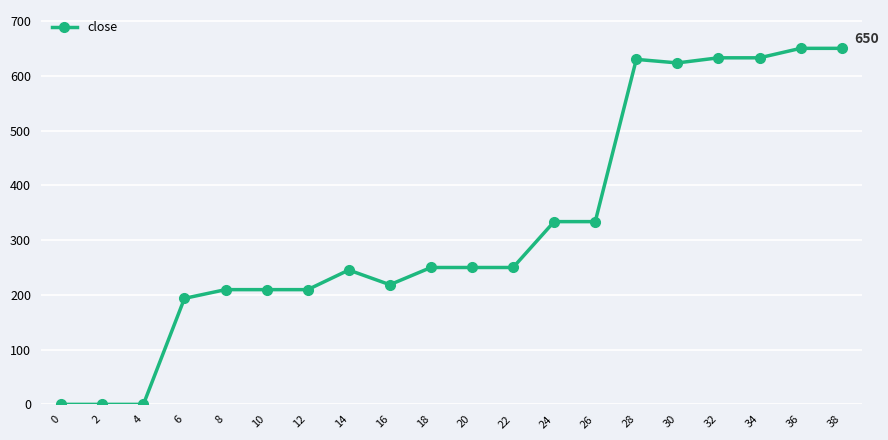

Is it true that the value at 4 is -226.1?

False